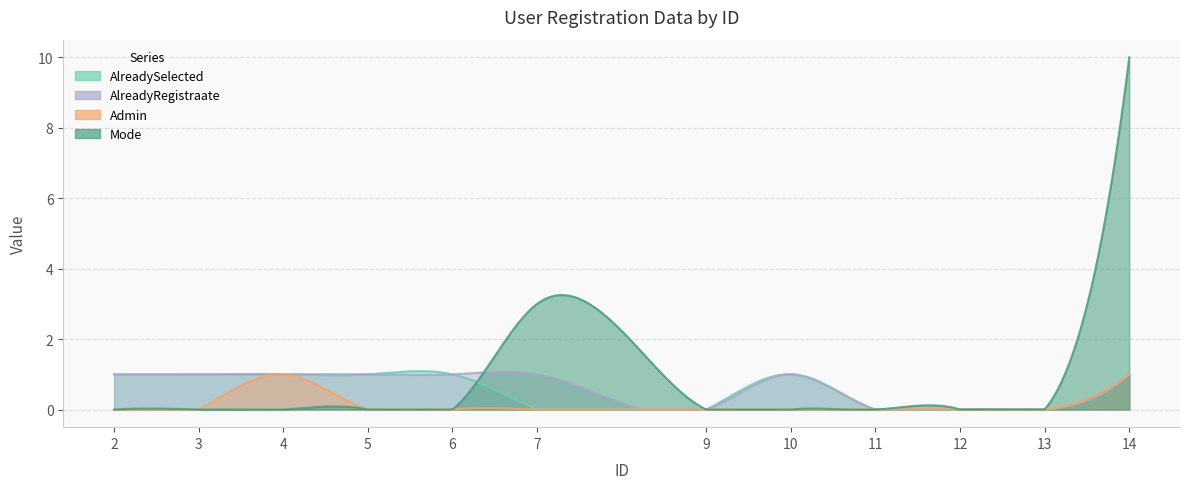

Which series changed the most between 5 and 11?

AlreadySelected